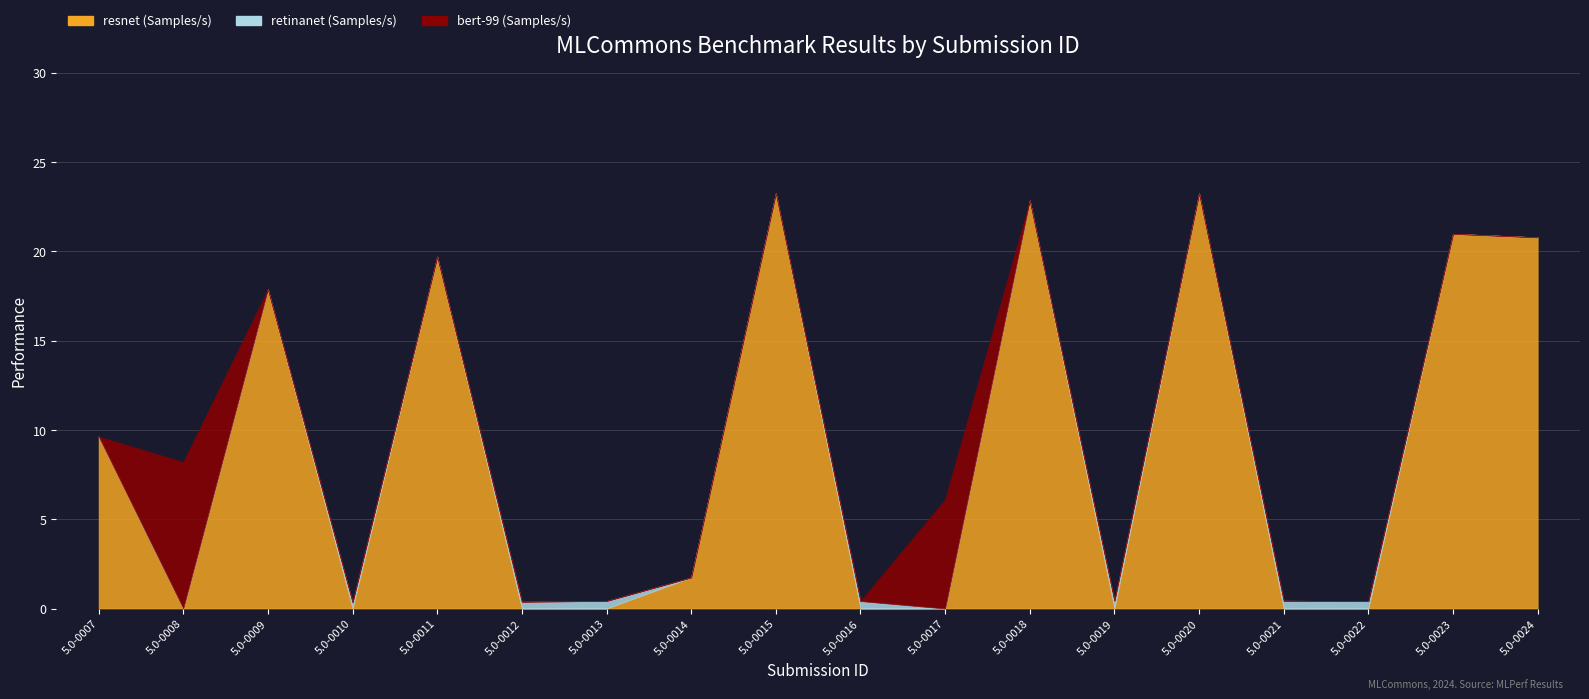

True or false: bert-99 (Samples/s) has more than 2 points higher than both neighbors.

False